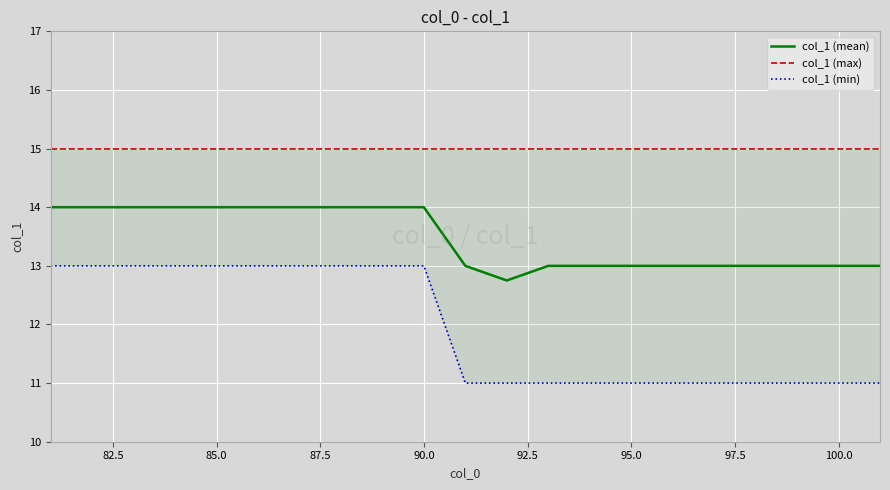

True or false: col_1 (mean) and col_1 (min) cross at least once.

False